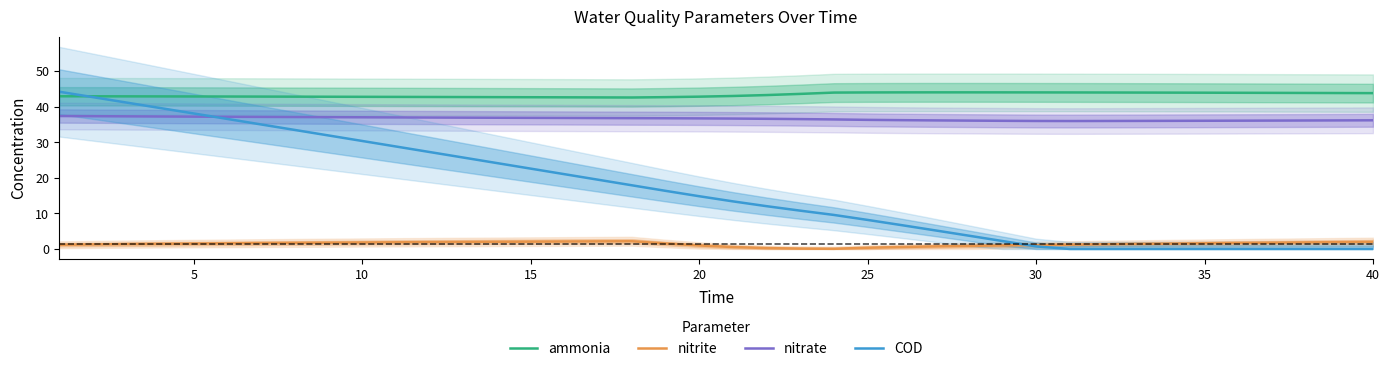

True or false: nitrite and nitrate cross at least once.

False